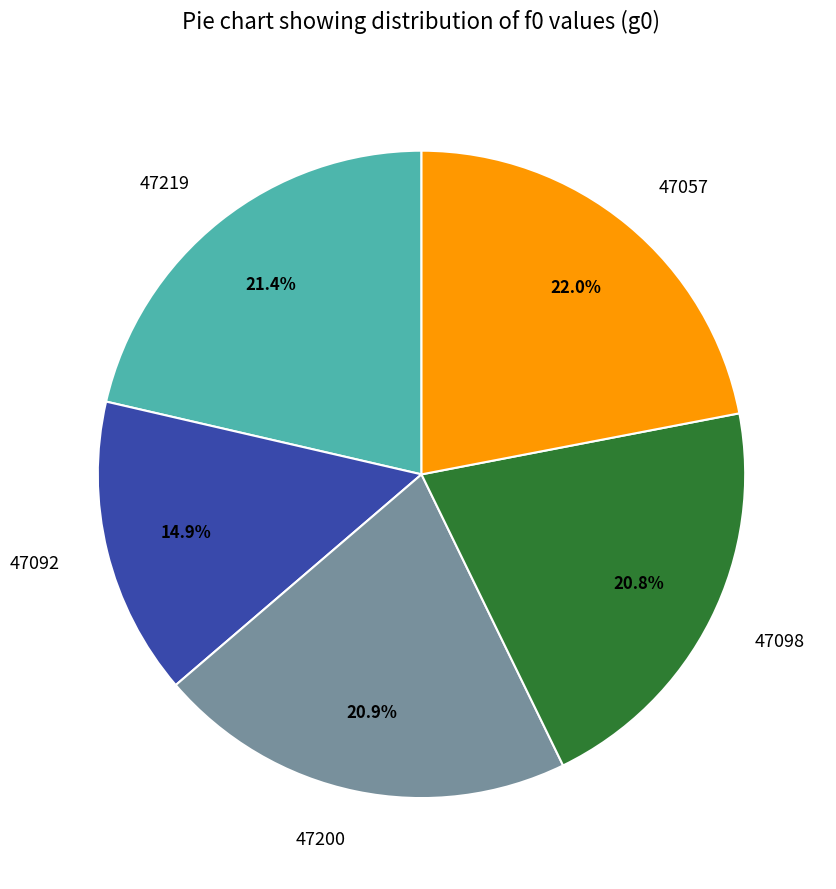

Which category has the biggest portion of the pie?

47057